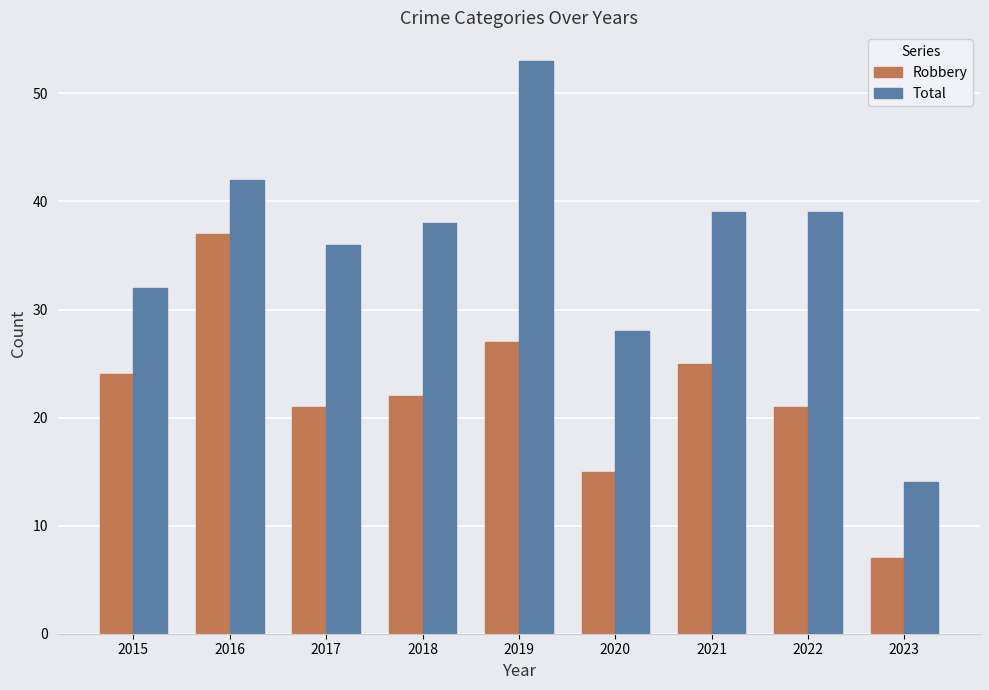

Reading right to left, list all the values displayed in this chart.

Robbery: 2023=7	2022=21	2021=25	2020=15	2019=27	2018=22	2017=21	2016=37	2015=24
Total: 2023=14	2022=39	2021=39	2020=28	2019=53	2018=38	2017=36	2016=42	2015=32